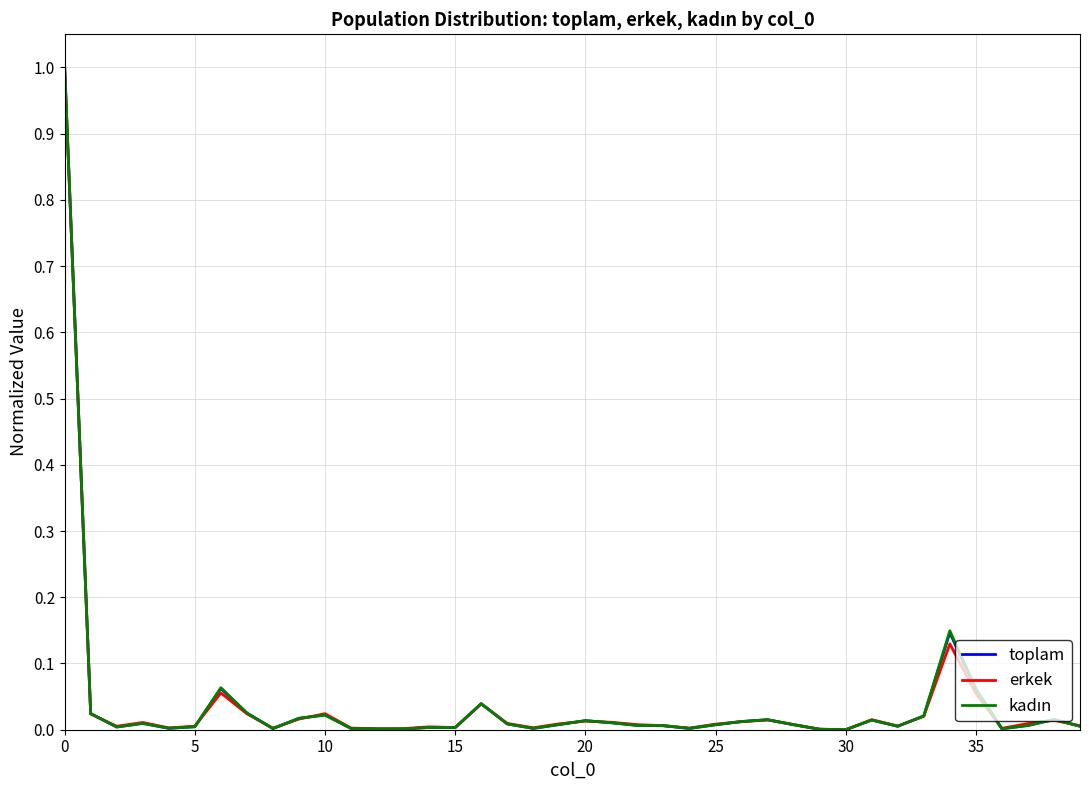

What is the highest value of the toplam series?

1.0